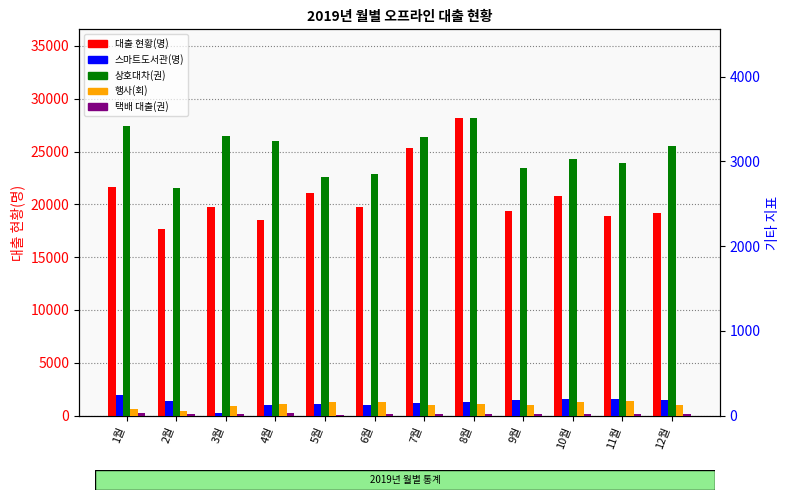

What is the label of the 3rd bar from the left?

3월